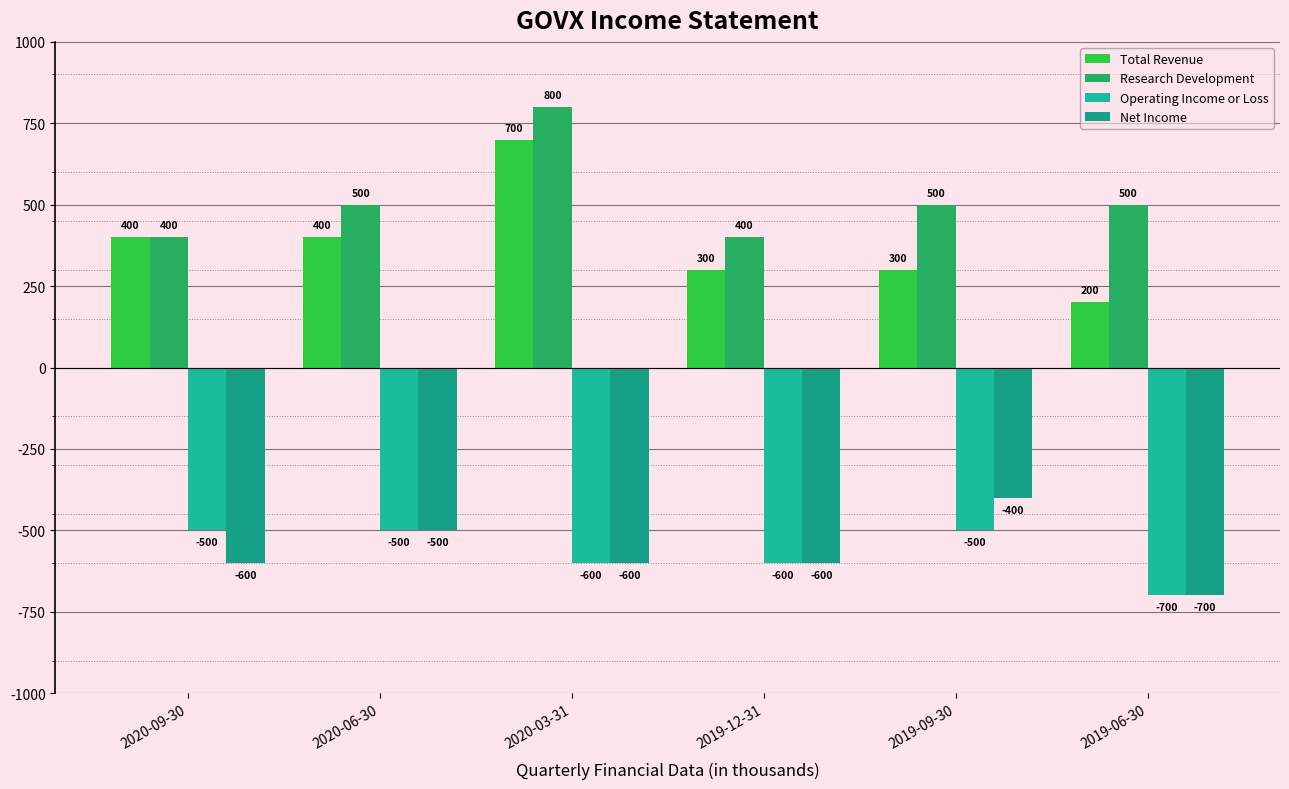

What is the value of the Research Development bar at the 4th from the left?

400